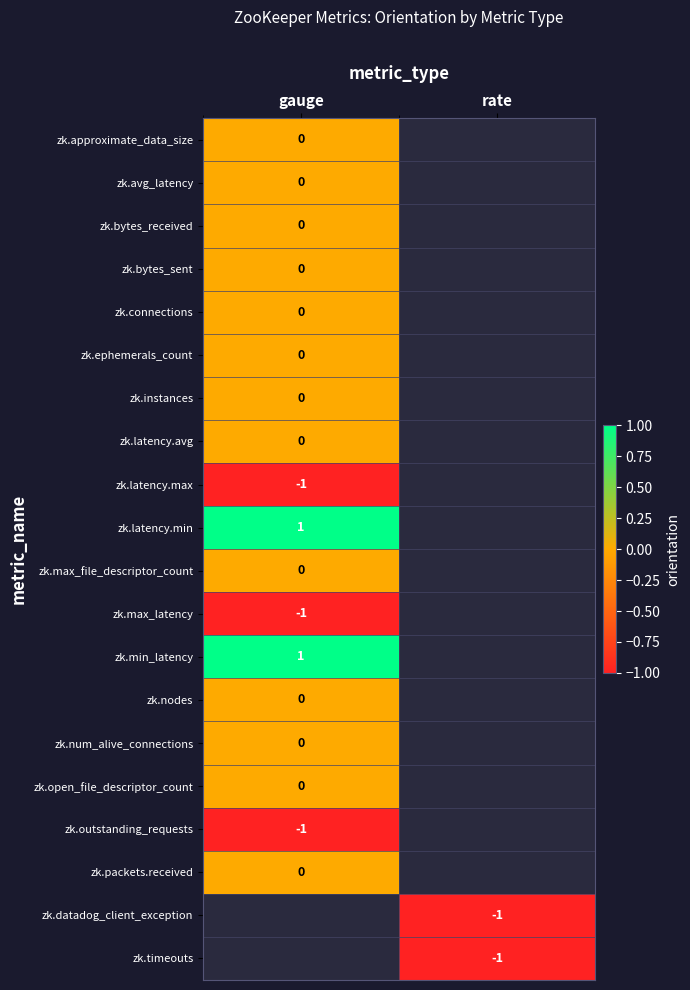

True or false: zk.timeouts has a value of -2 at rate.

False